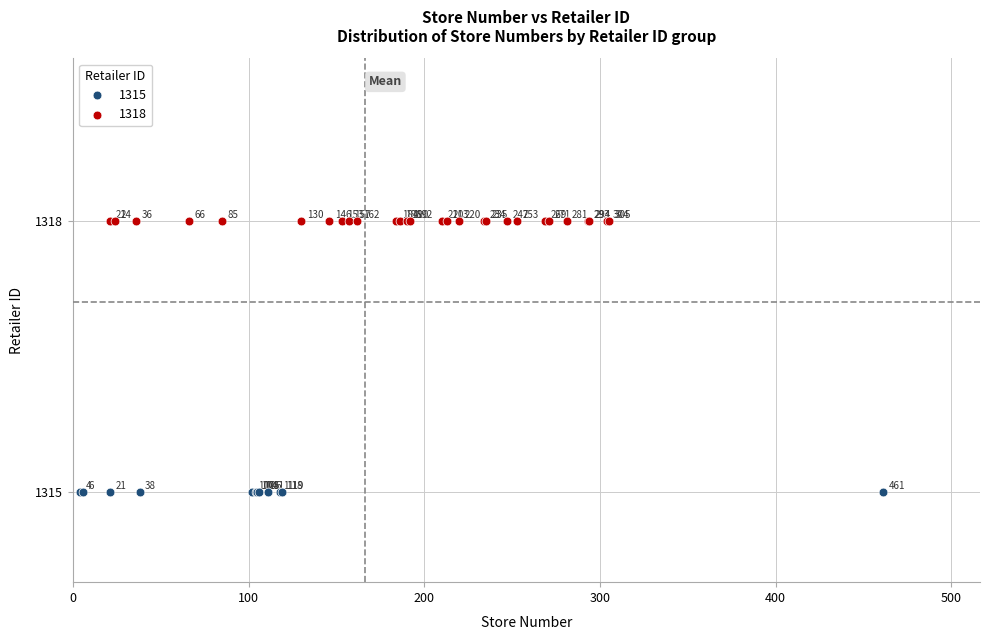

Which series contains the highest Y value?

1318